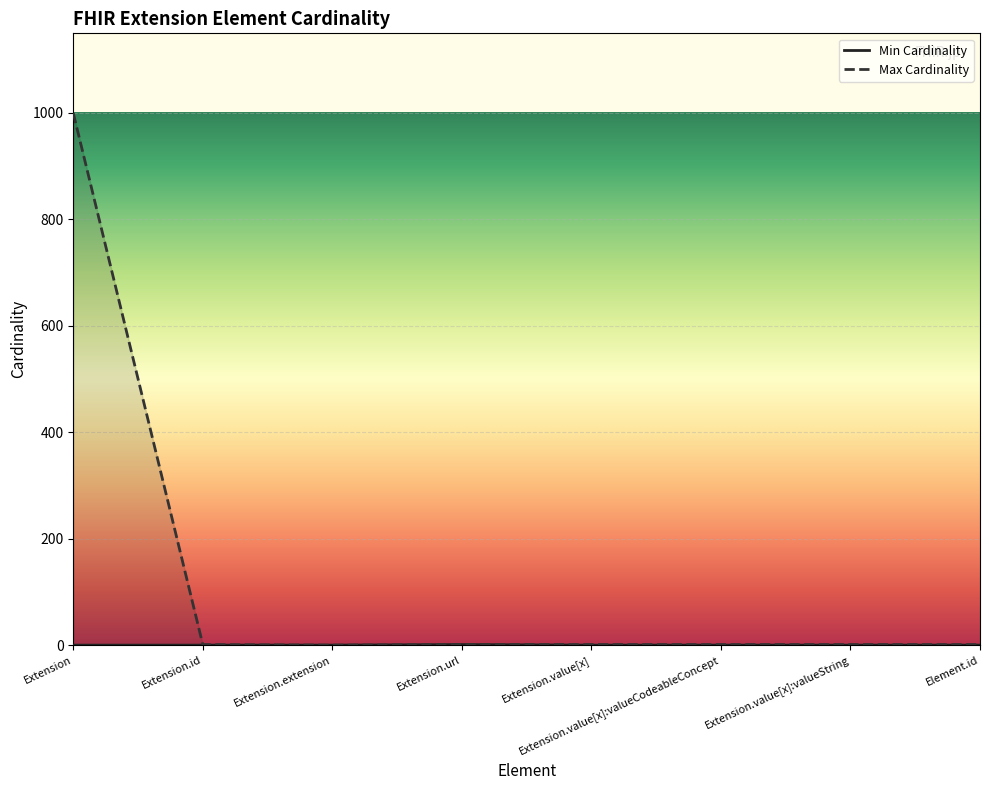

True or false: Min Cardinality has a value of 0 at Element.id.

True